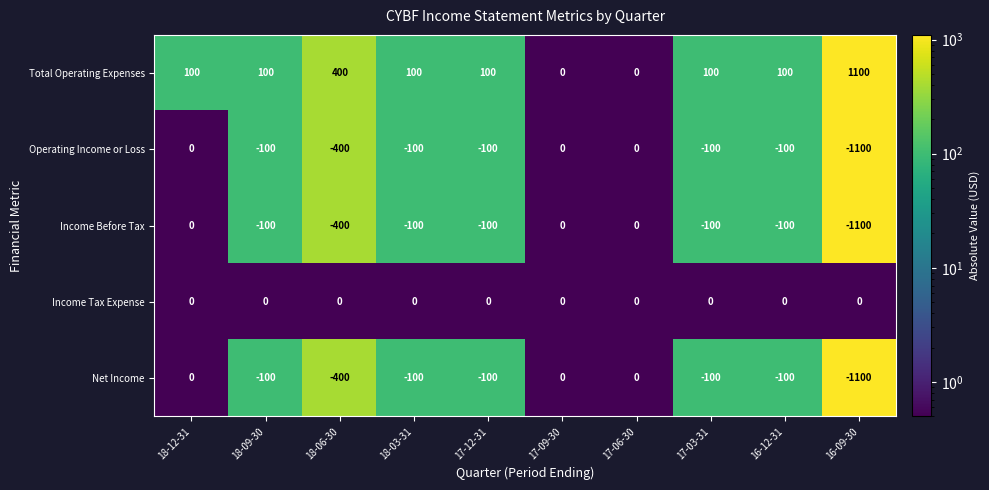

What is the sum of all Total Operating Expenses values?

2100